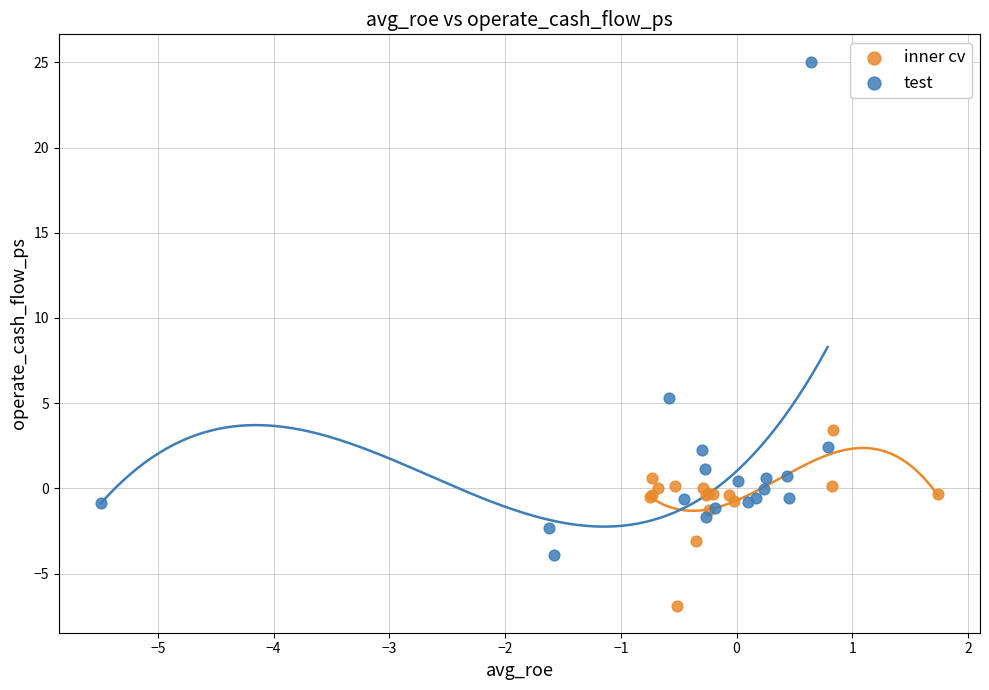

Which series contains the lowest Y value?

inner cv